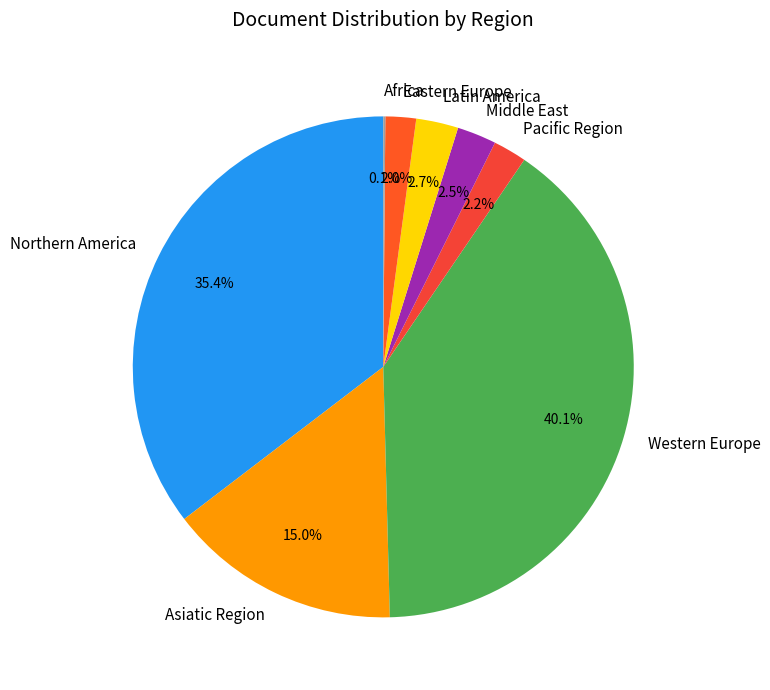

Is Middle East the majority of the pie?

No